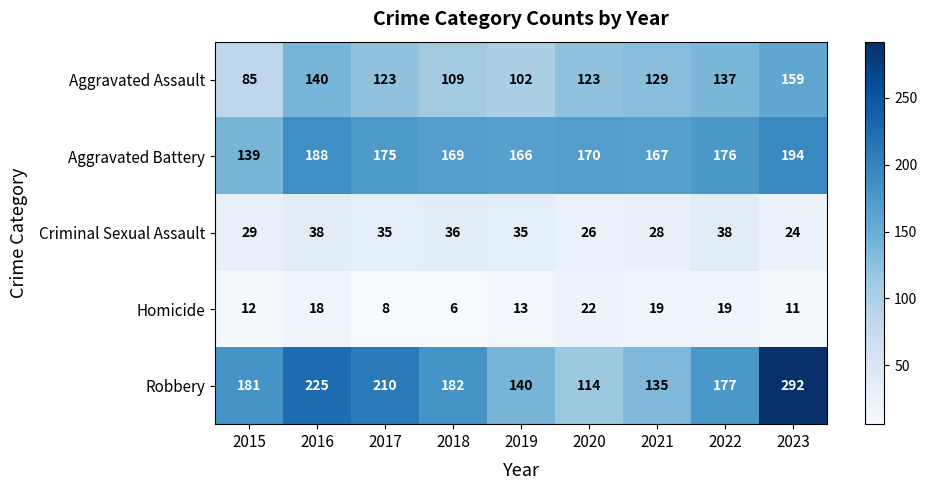

The value of Criminal Sexual Assault at 2015 is 19. True or false?

False